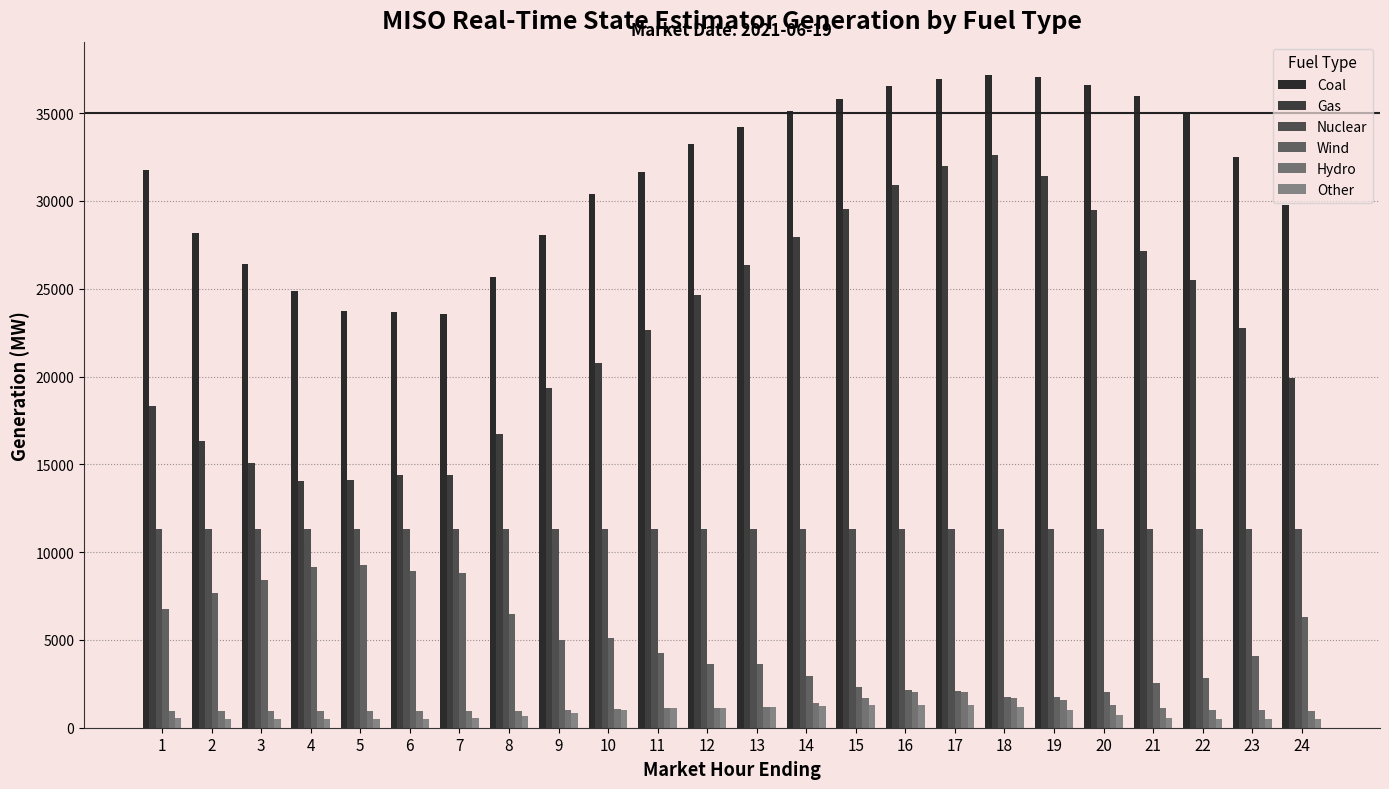

What is the greatest value displayed?

37200.1